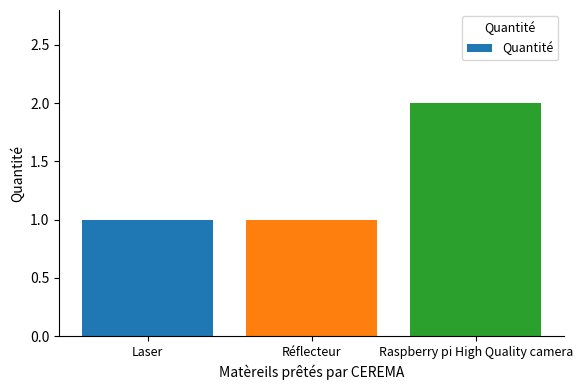

What is the label of the 2nd bar from the left?

Réflecteur